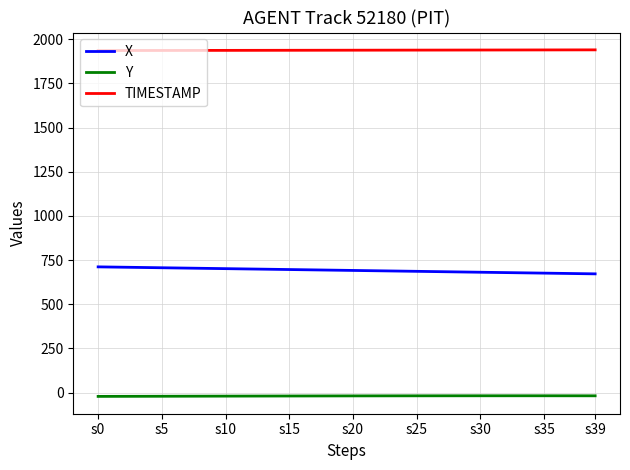

True or false: X and TIMESTAMP intersect in this chart.

False